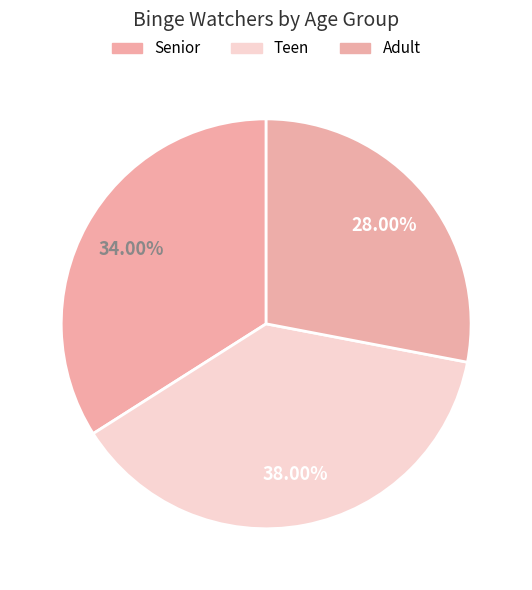

Rank the categories by value from lowest to highest.

Adult, Senior, Teen